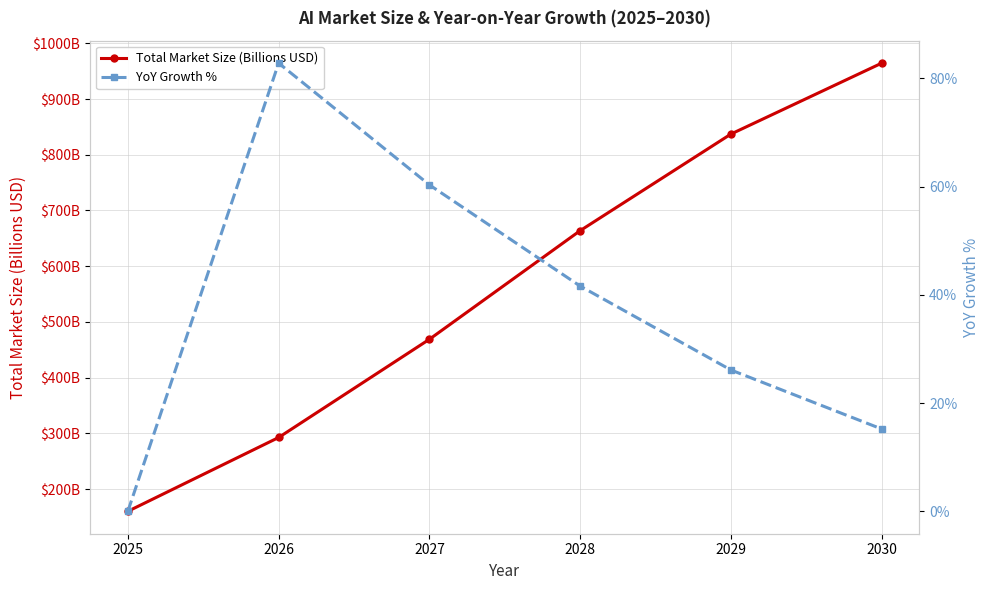

What is the sum of the YoY Growth % values at 2025 and 2029?

26.1